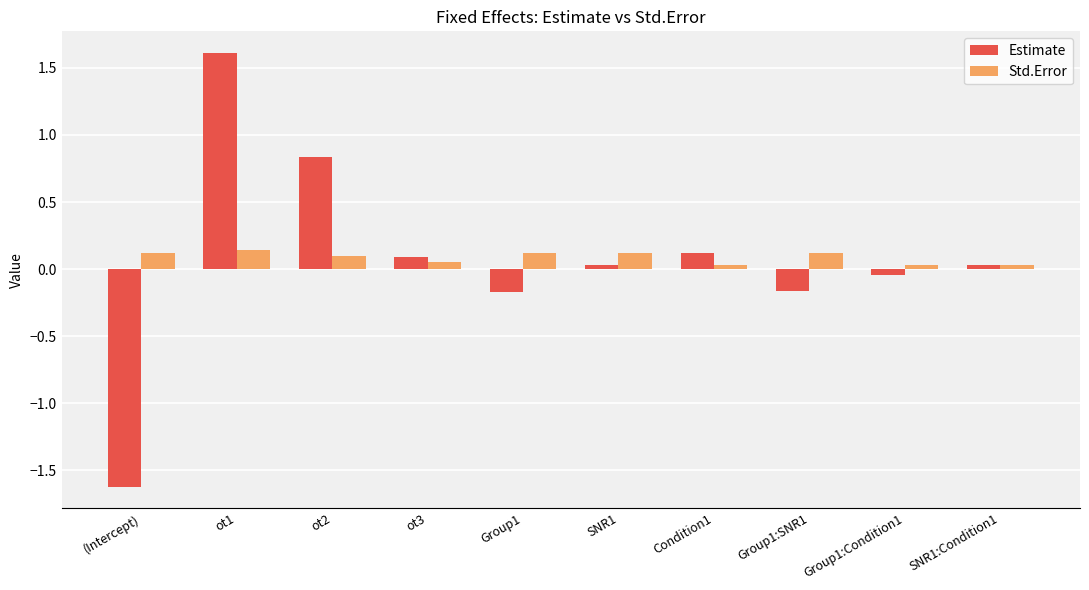

What position from the right is SNR1:Condition1?

1